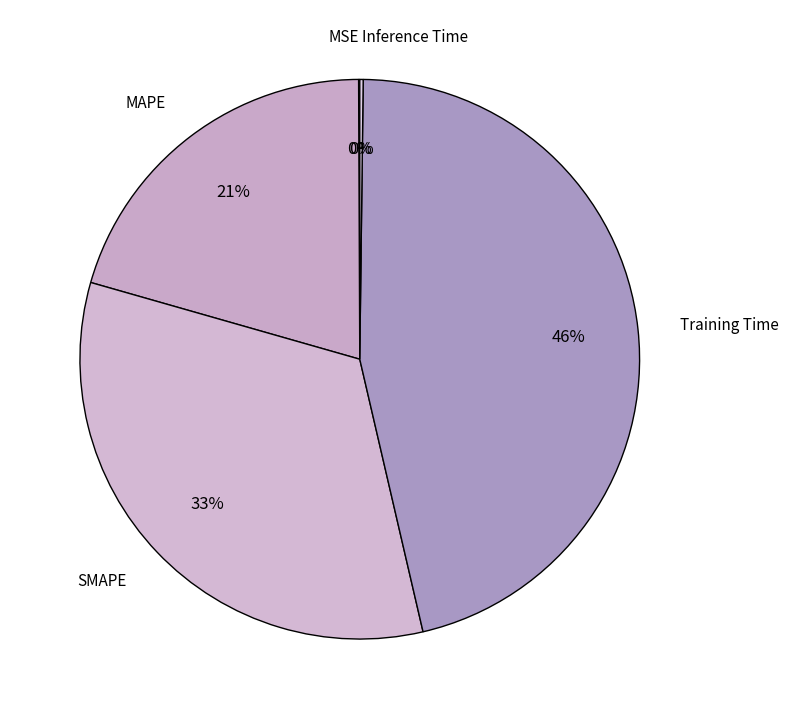

Does SMAPE represent more than half of the total?

No